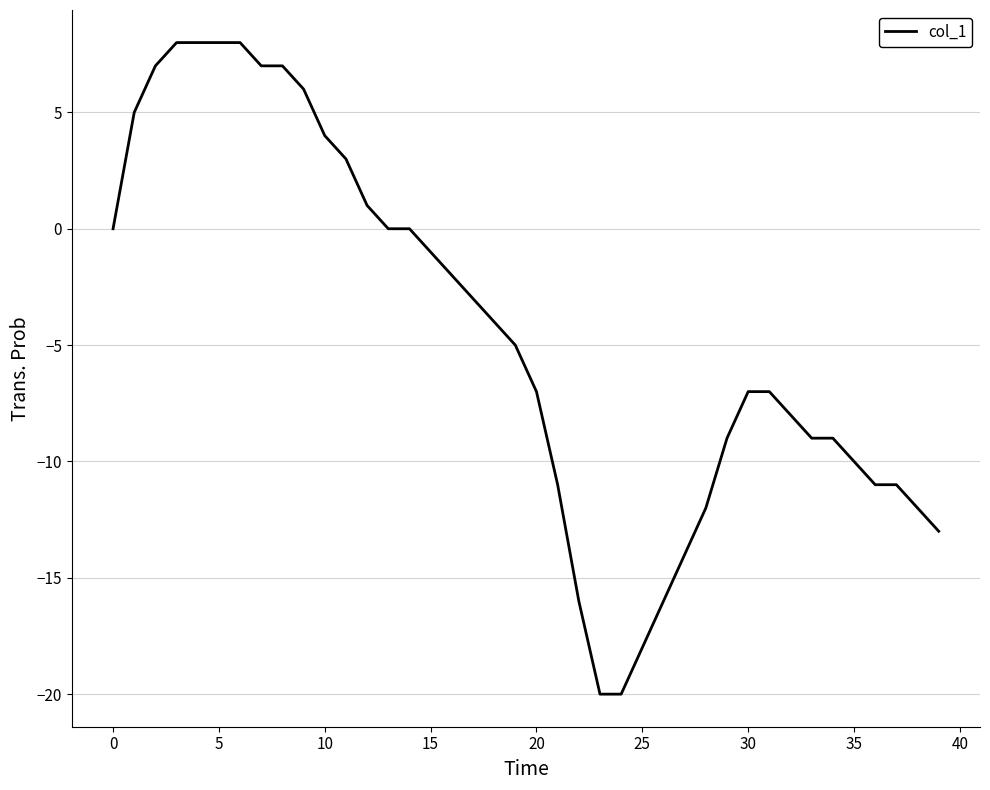

What is the difference between the maximum and minimum values?

28